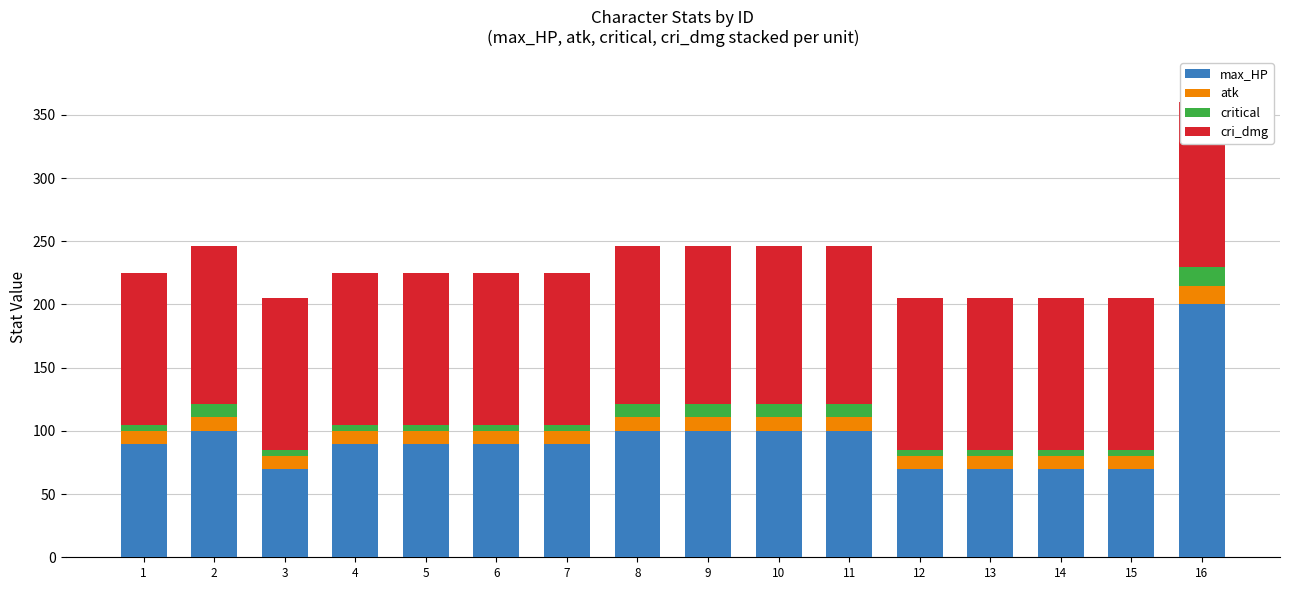

What are all the series names shown in the legend?

max_HP, atk, critical, cri_dmg